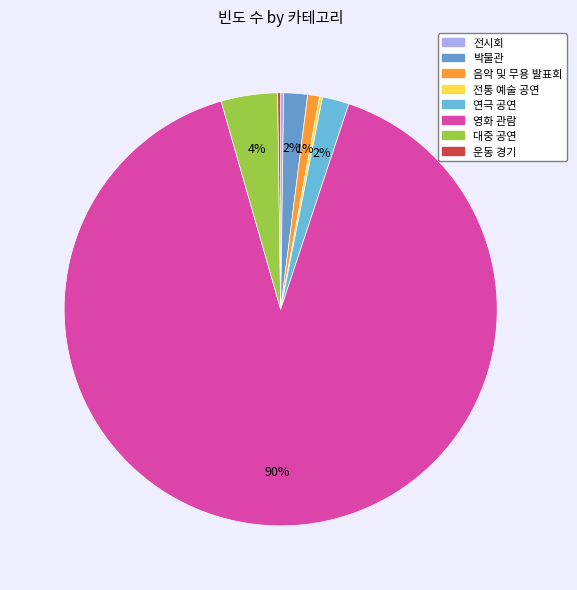

Rank the categories by value from lowest to highest.

전시회, 전통 예술 공연, 운동 경기, 음악 및 무용 발표회, 박물관, 연극 공연, 대중 공연, 영화 관람